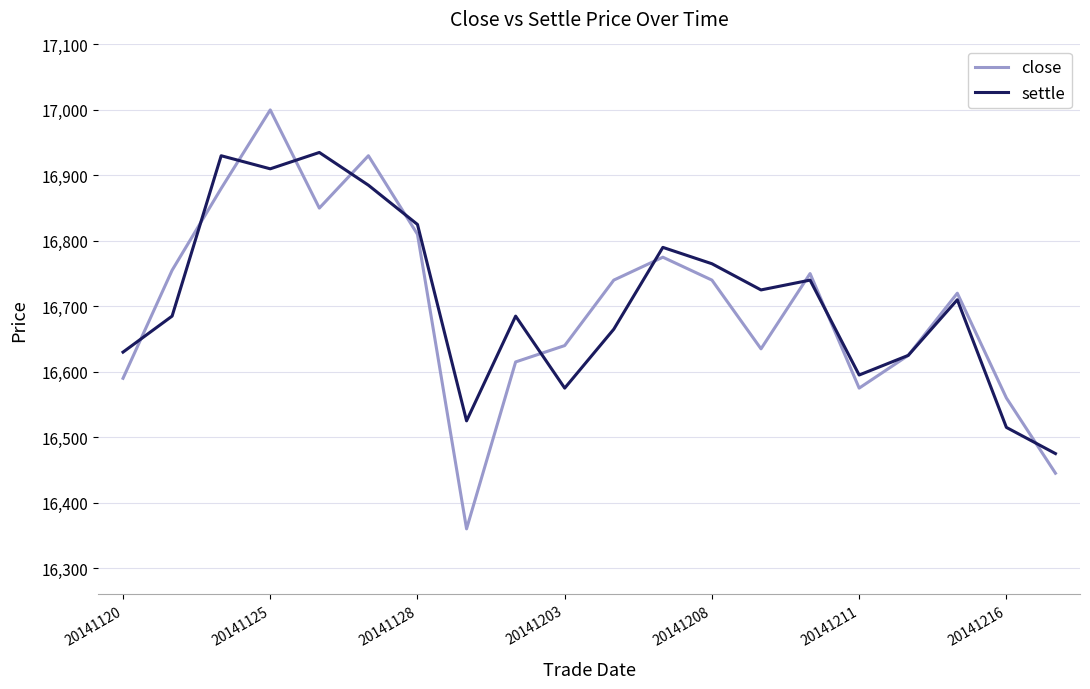

After their last crossing, which series has the higher values: close or settle?

settle